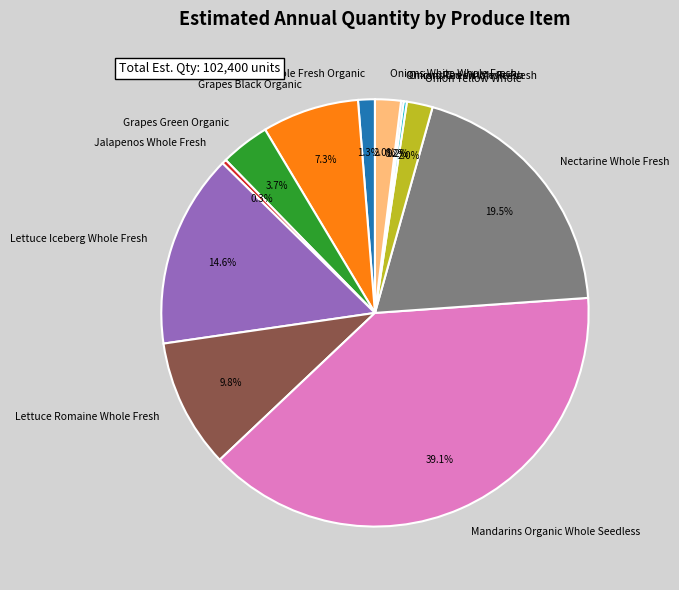

Which slice is the largest?

Mandarins Organic Whole Seedless